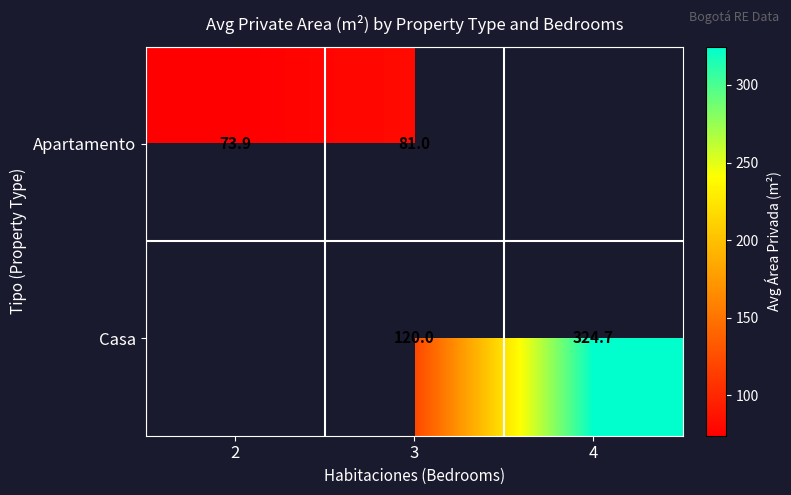

How many values in Casa are above zero?

2